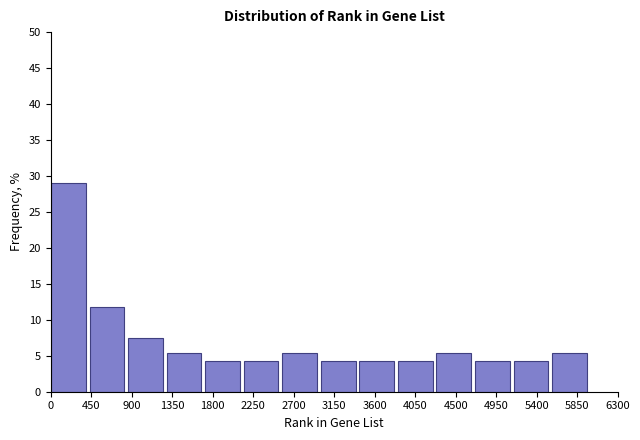

Reading left to right, list every bar in this chart as the range it spans on the x-axis followed by its height. Neither the bar edges nor the heights are printed on the chart, so give them approximately, as read against the axes.

0 to 450: 29.0
450 to 850: 12.0
850 to 1300: 7.5
1300 to 1700: 5.5
1700 to 2150: 4.5
2150 to 2550: 4.5
2550 to 3000: 5.5
3000 to 3450: 4.5
3450 to 3850: 4.5
3850 to 4300: 4.5
4300 to 4700: 5.5
4700 to 5150: 4.5
5150 to 5550: 4.5
5550 to 6000: 5.5